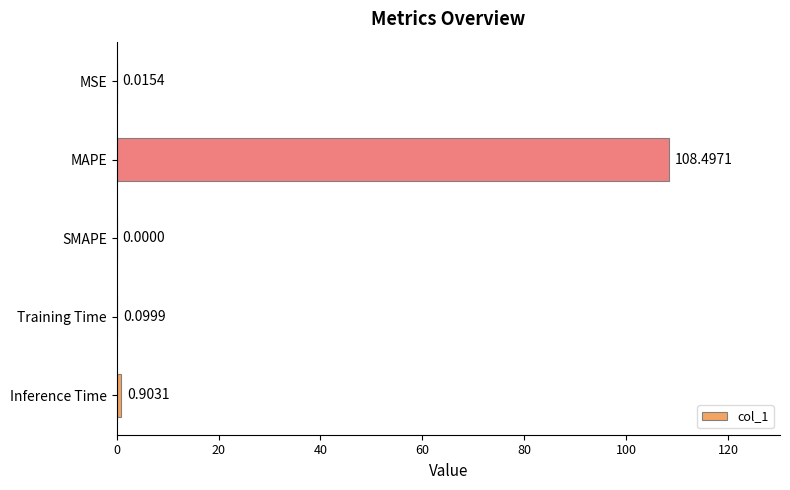

What is the sum of the values at Inference Time and MSE?

0.9